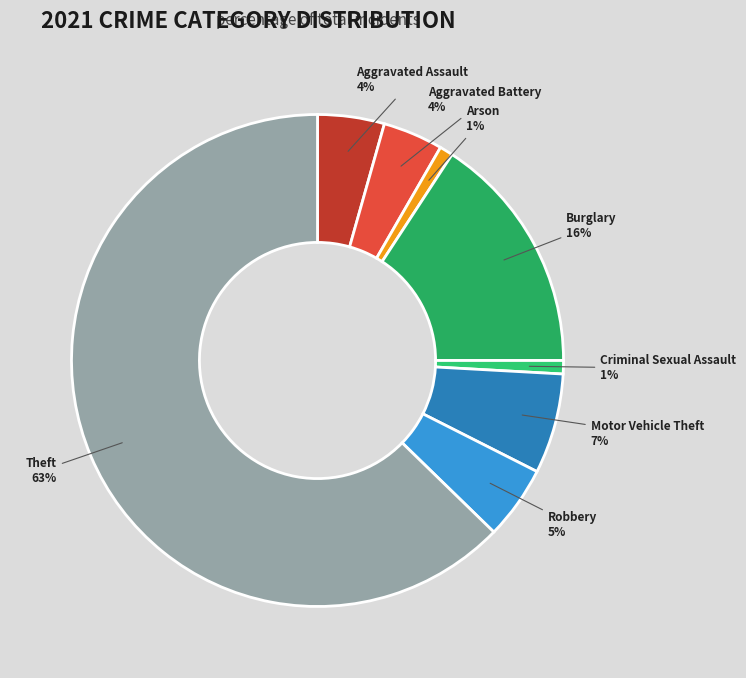

How many slices are in this pie chart?

8